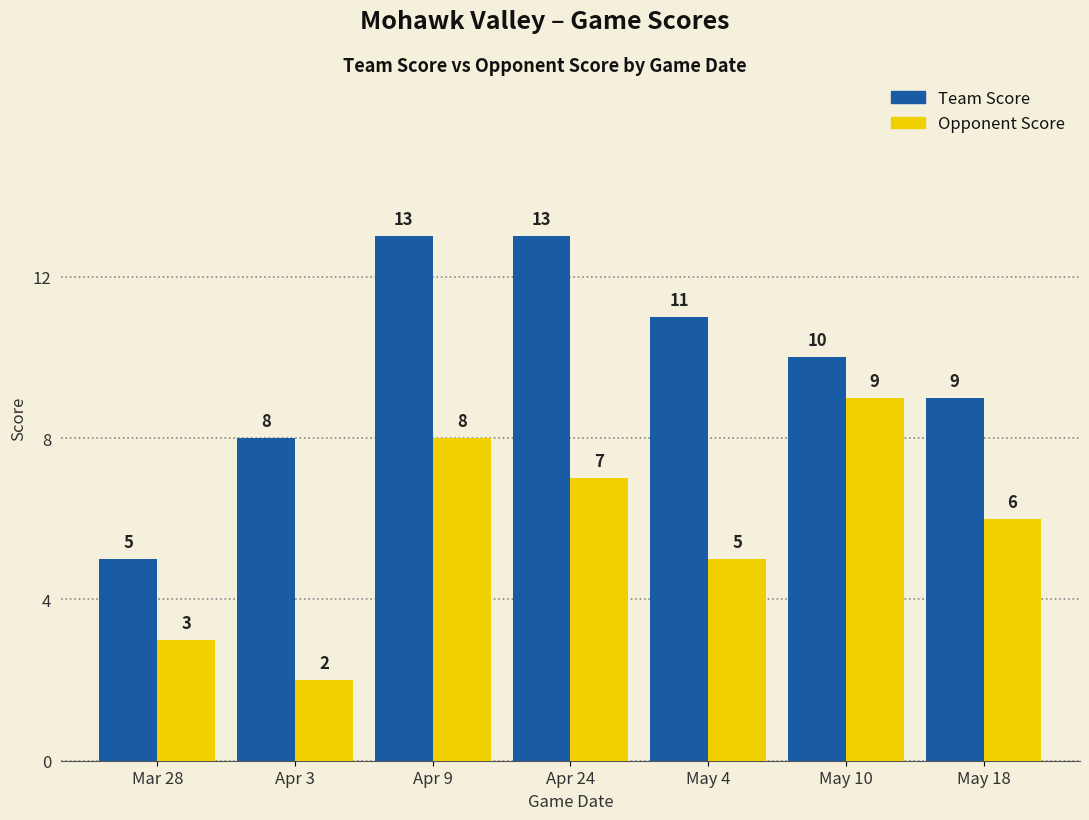

Does the chart contain stacked bars?

No